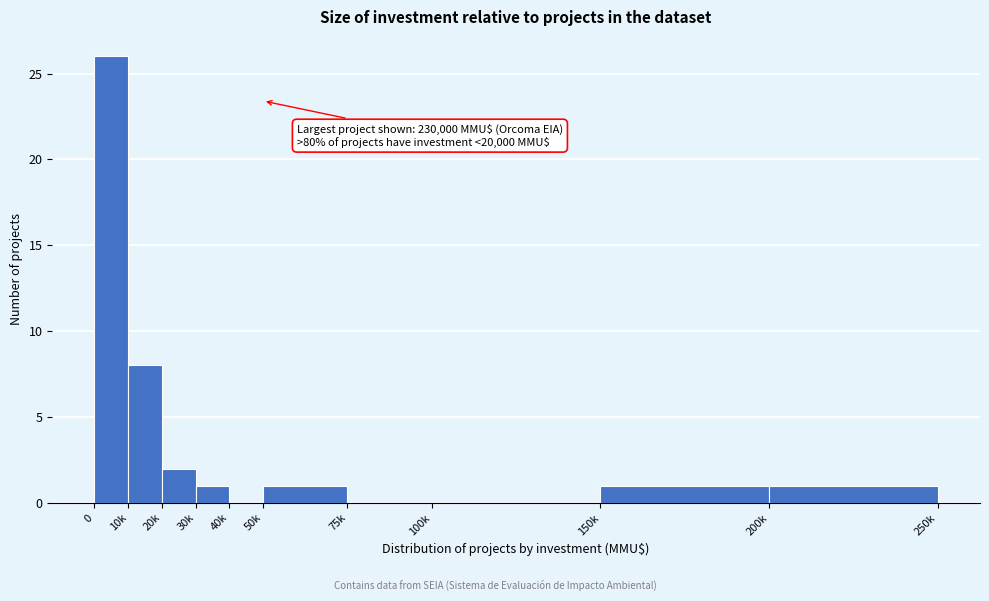

Reading left to right, what are all the values shown in this chart?

0=26	10k=8	20k=2	30k=1	40k=0	50k=1	75k=0	100k=0	150k=1	200k=1